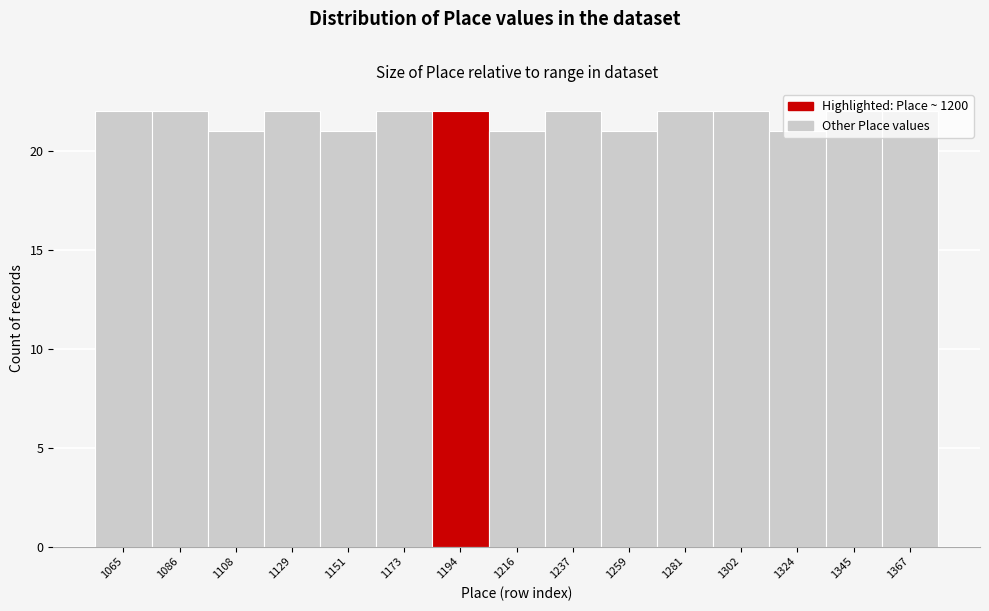

What is the sum of the values at 1216 and 1065?

43